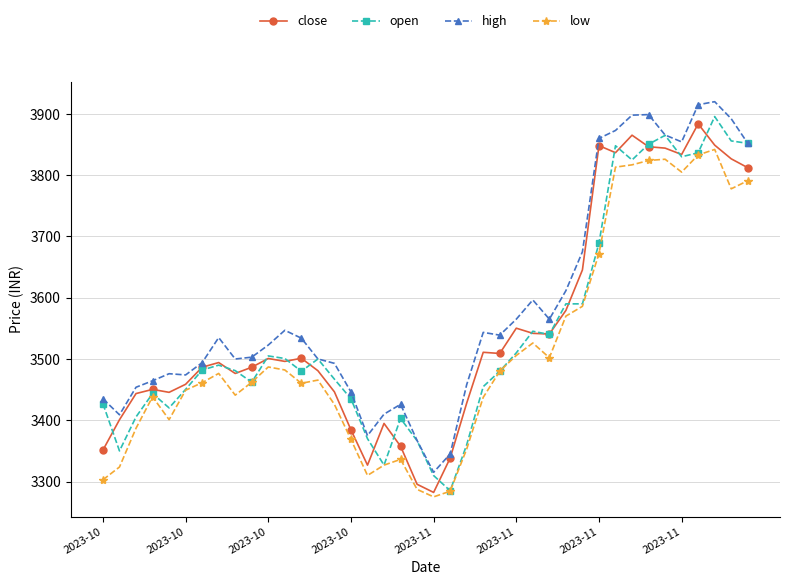

Which series has the largest range (max minus min)?

open